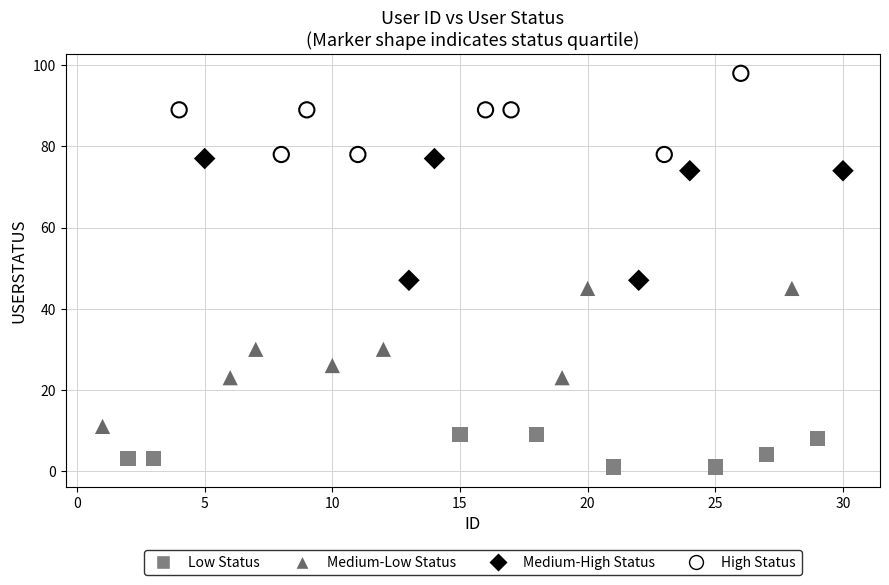

Which series reaches the maximum Y coordinate?

High Status